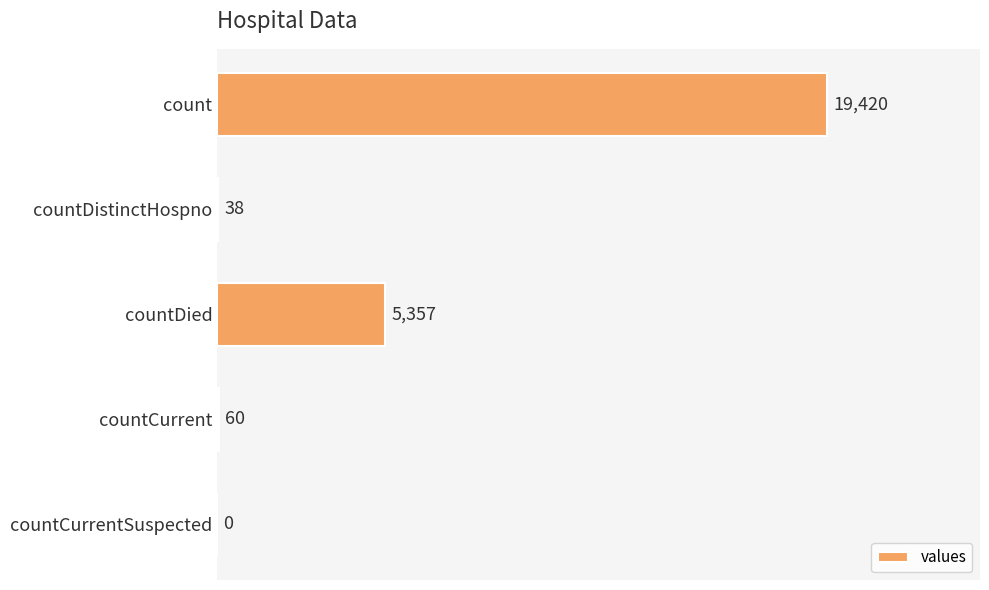

What is the sum of the values at countCurrent and count?

19480